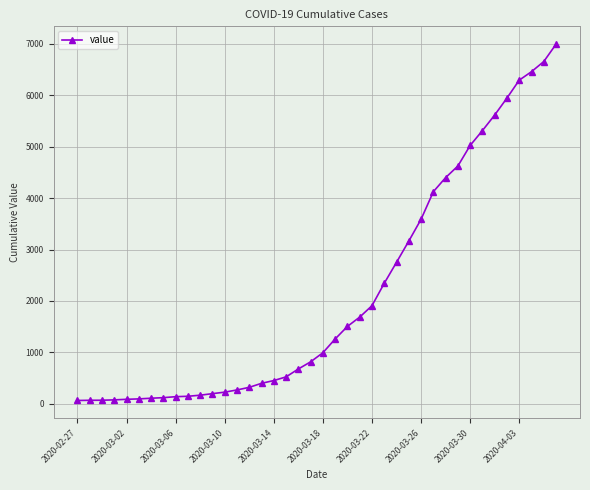

What is the maximum value shown in the chart?

6995